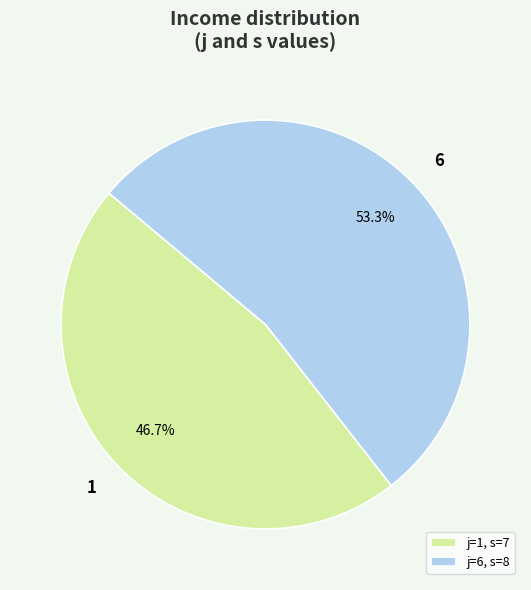

Is there any slice that represents more than half of the pie?

Yes